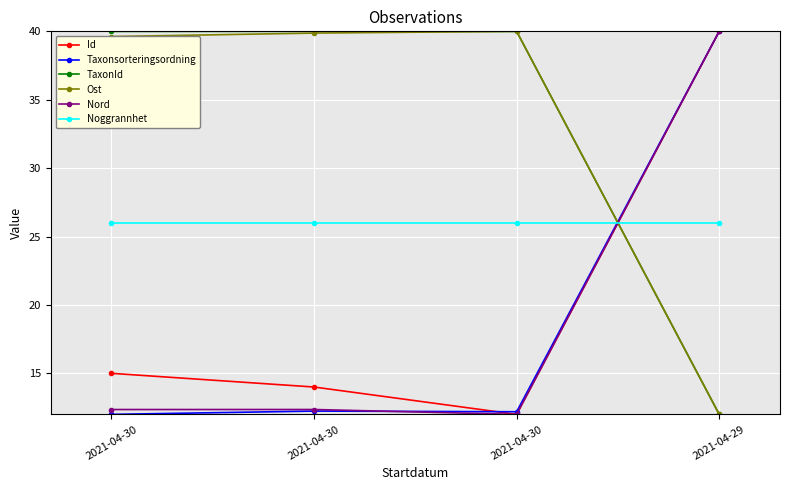

How many lines are shown in the chart?

6